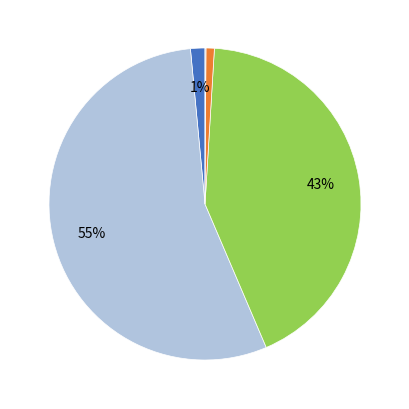

Is there any slice that represents more than half of the pie?

Yes